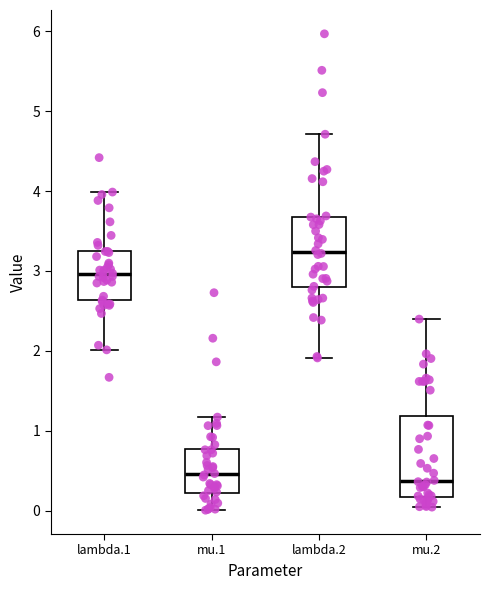

Where does the lower whisker of the box for mu.2 end on the y-axis? The values are not printed on the chart, so give them approximately, as read against the axis.

0.0